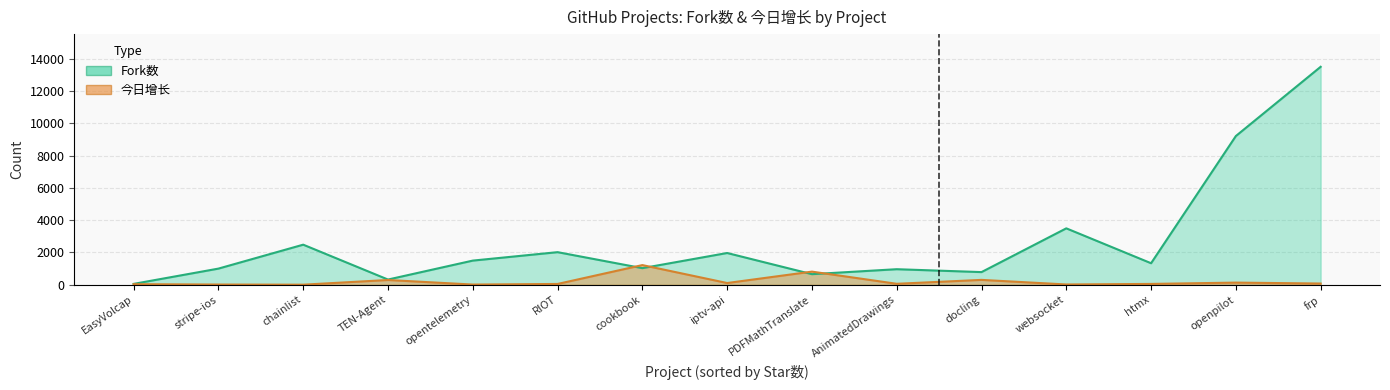

Where is Fork数 nearest to the value 6778?

openpilot